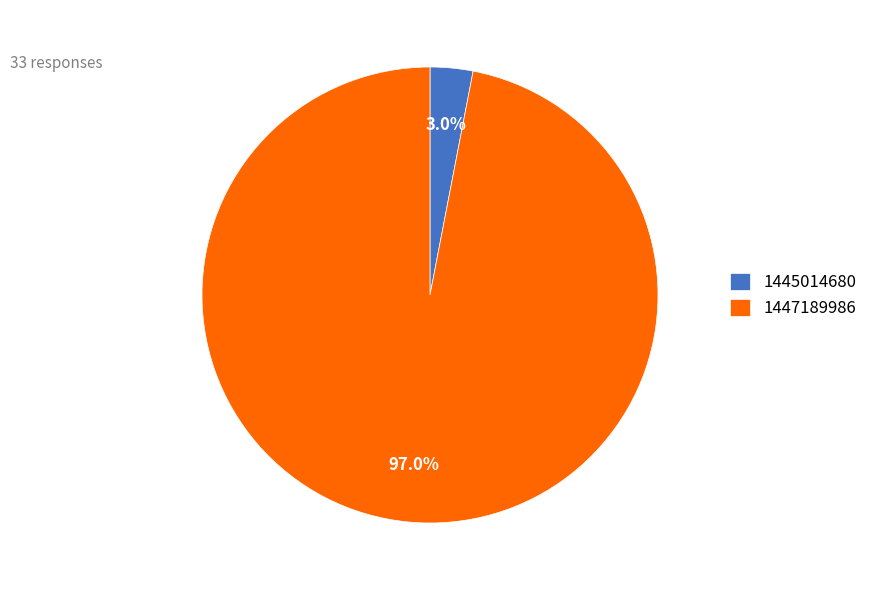

To the nearest percent, what is the difference between the largest and smallest slice percentages?

94%